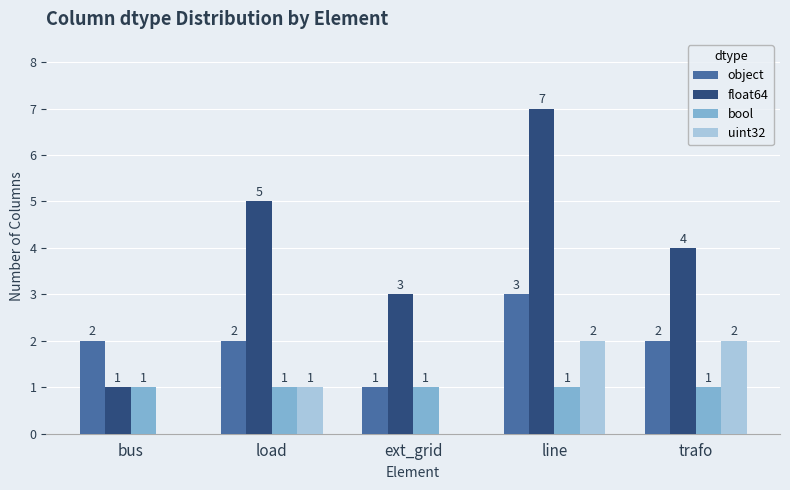

At which category is the sum across all series the highest?

line